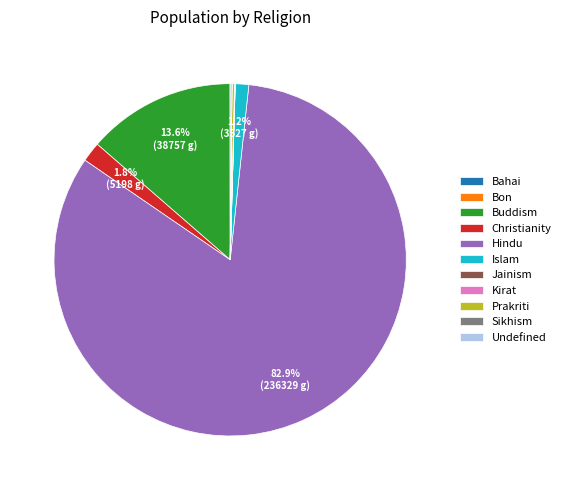

To the nearest percent, what percentage of the pie is Hindu?

83%